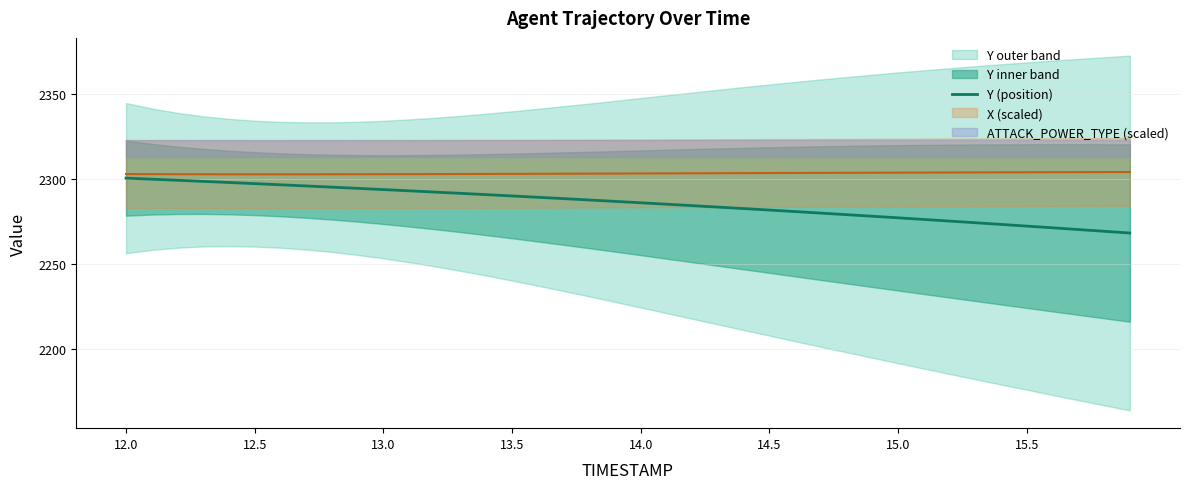

True or false: the data has more than 0 interior local peaks.

False